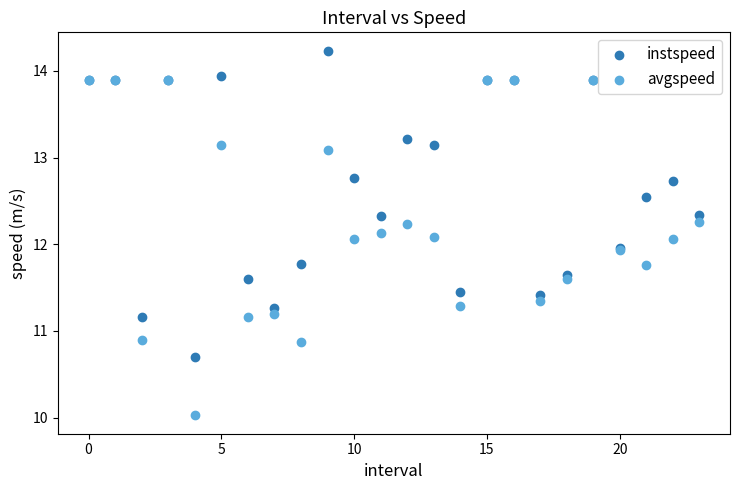

What are all the series names shown in the legend?

instspeed, avgspeed